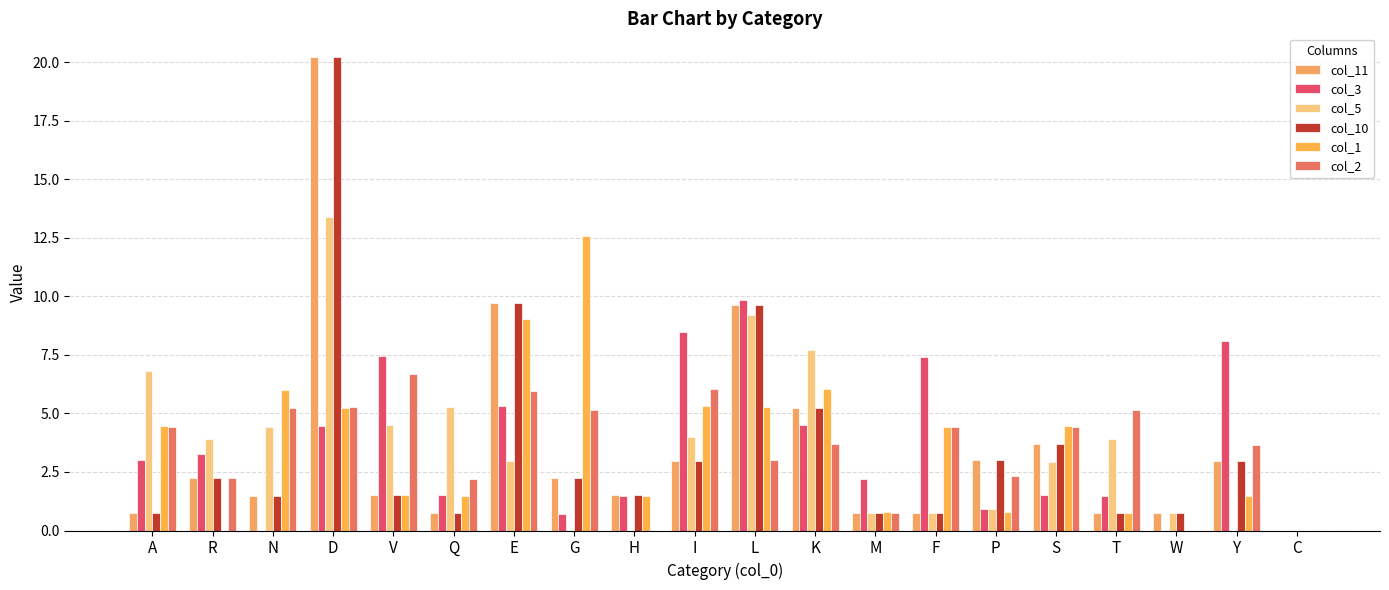

What is the greatest value displayed?

20.2